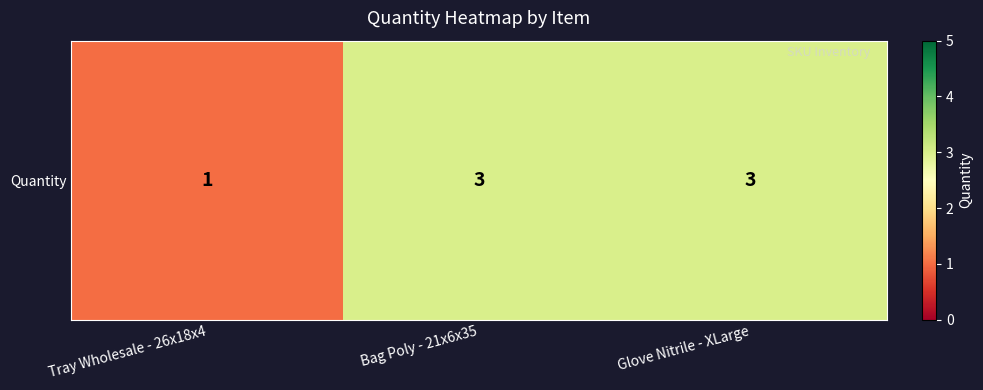

List the labels in order of value, largest first.

Bag Poly - 21x6x35, Glove Nitrile - XLarge, Tray Wholesale - 26x18x4